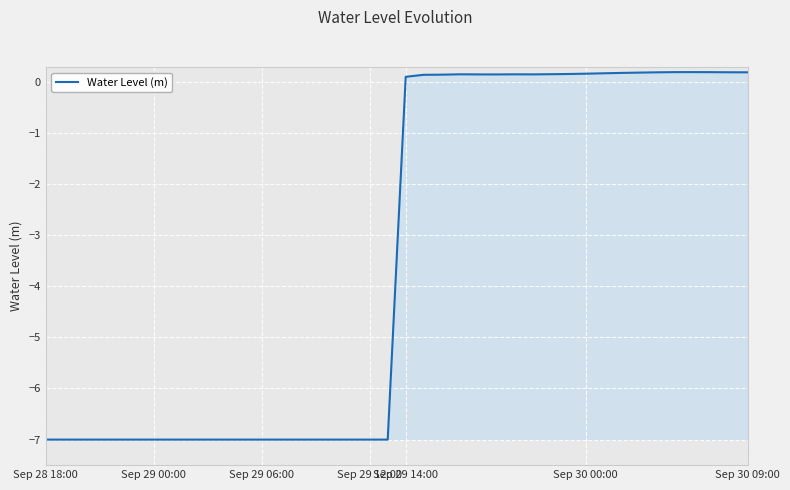

What is the greatest value displayed?

0.2